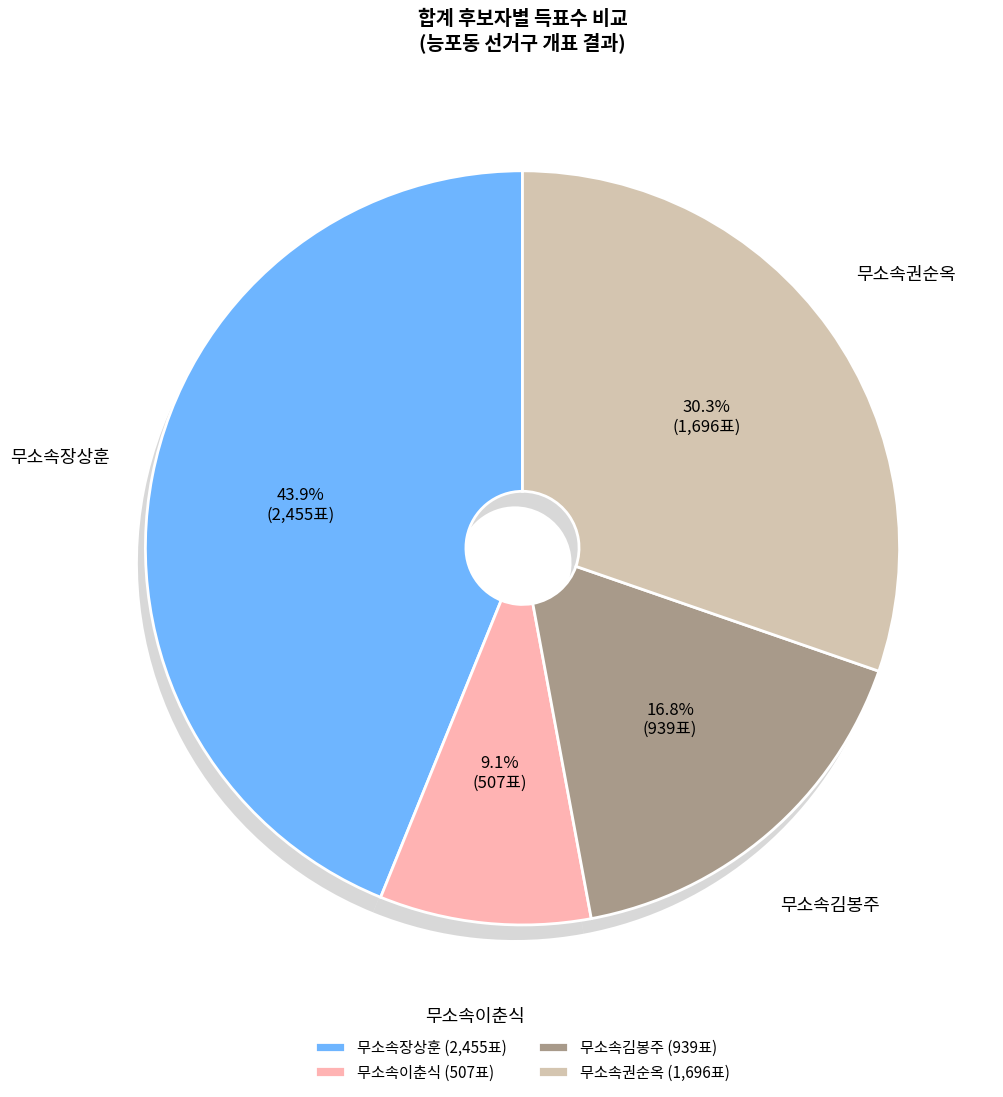

The 무소속권순옥 slice represents 41% of the pie. True or false?

False